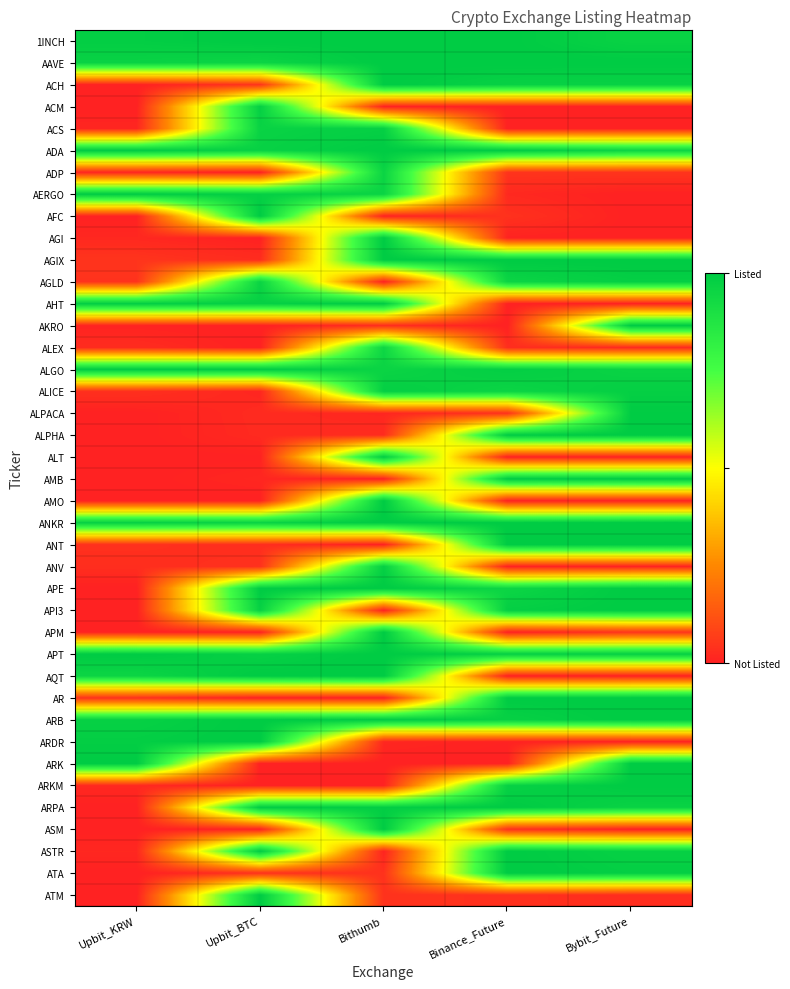

Which series changed the most between Bithumb and Bybit_Future?

AGI